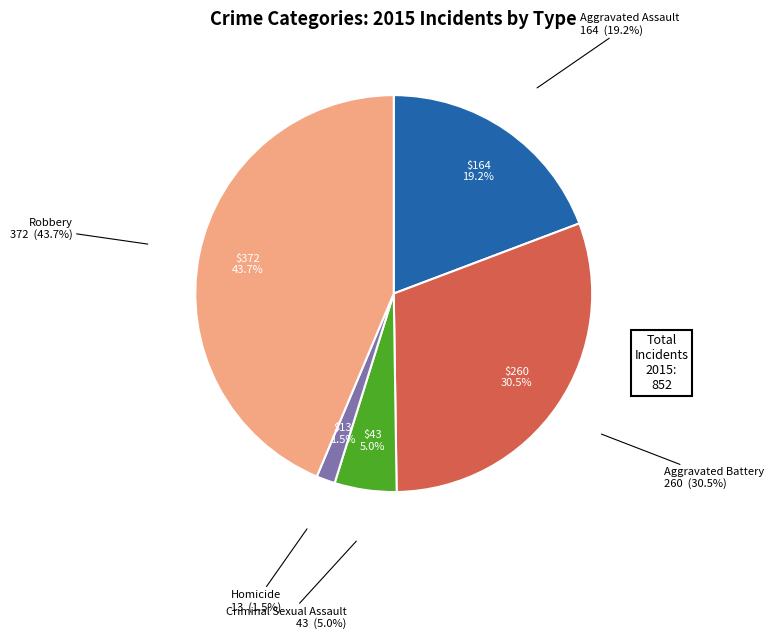

Which has a higher value, Robbery or Aggravated Battery?

Robbery